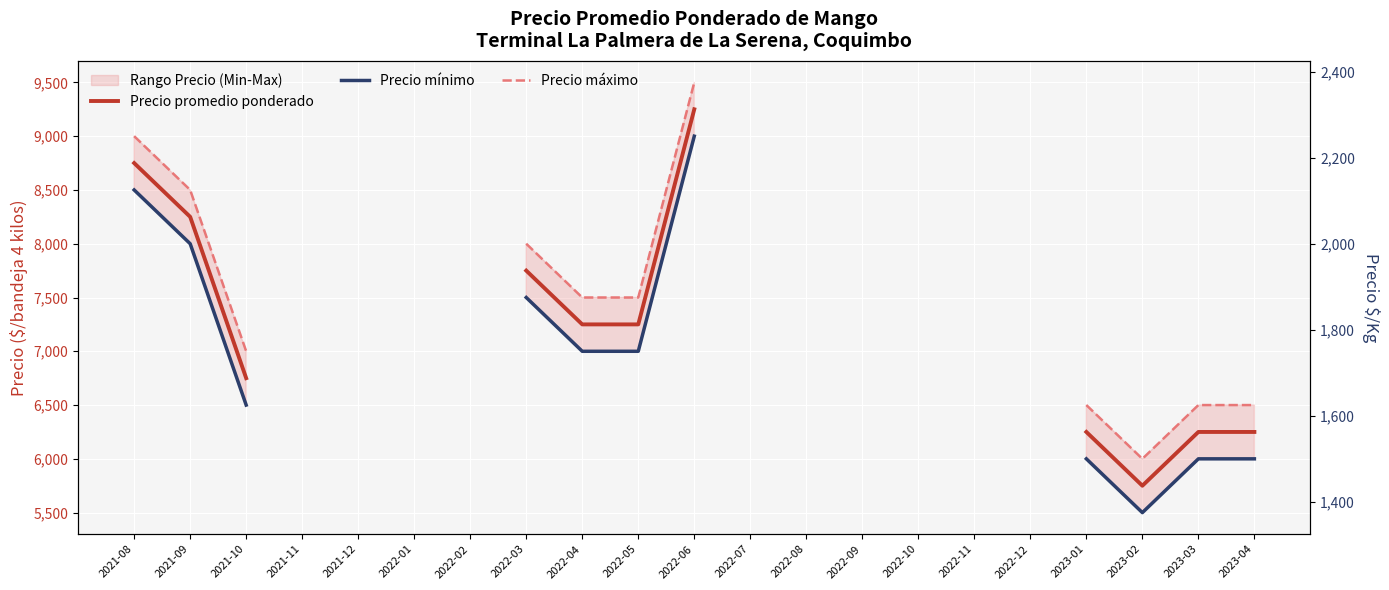

At how many categories does at least one series exceed 8813?

2